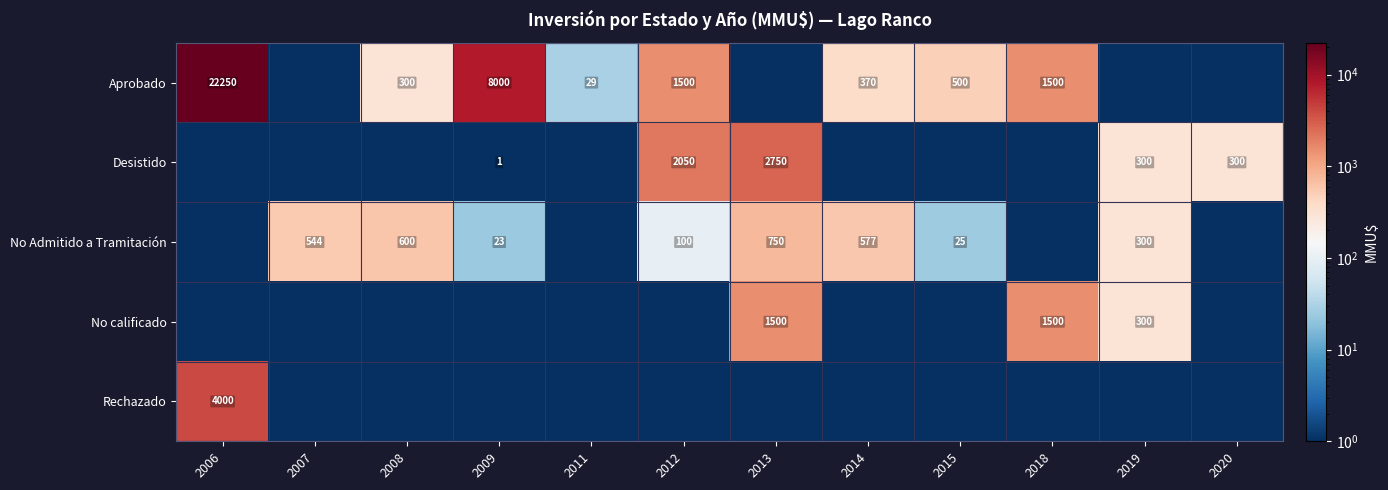

The Aprobado series shows 2311.5 at 2012. True or false?

False